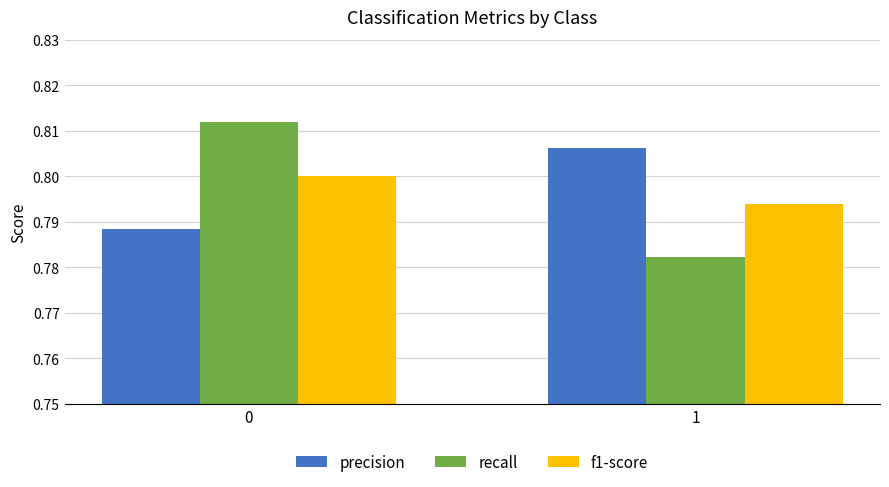

How many data points does each series have?

2